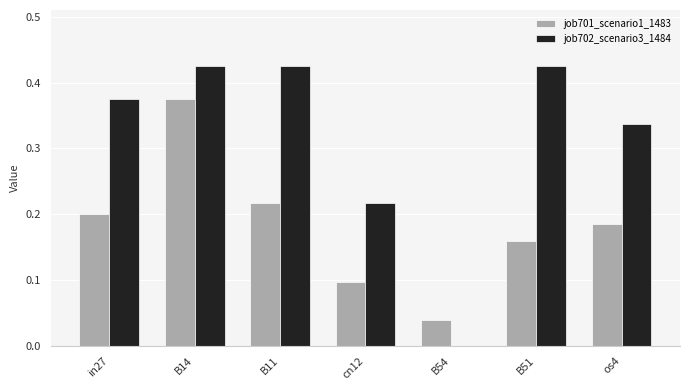

Between B14 and B51, which series saw the biggest shift?

job701_scenario1_1483